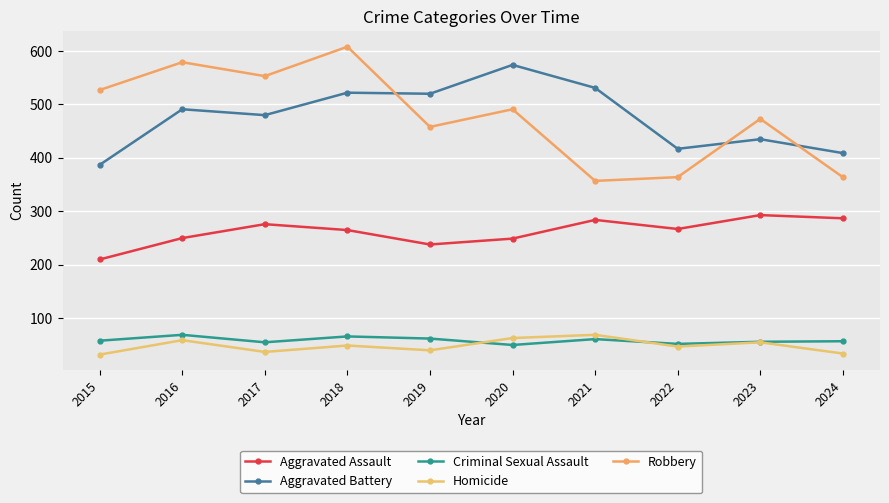

What is the sum of the Aggravated Assault values at 2022 and 2015?

477